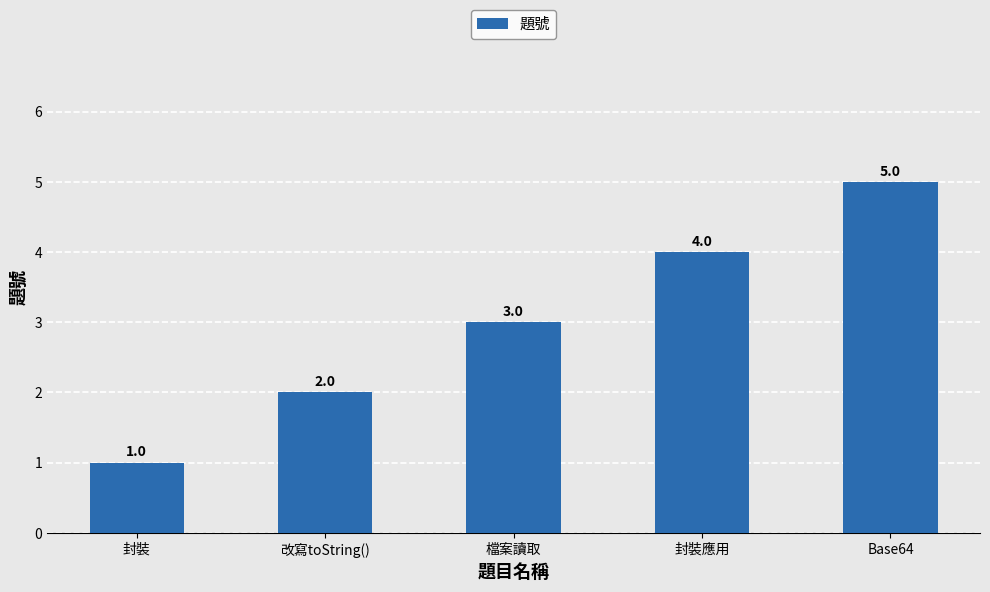

Rank the categories by value from highest to lowest.

Base64, 封裝應用, 檔案讀取, 改寫toString(), 封裝